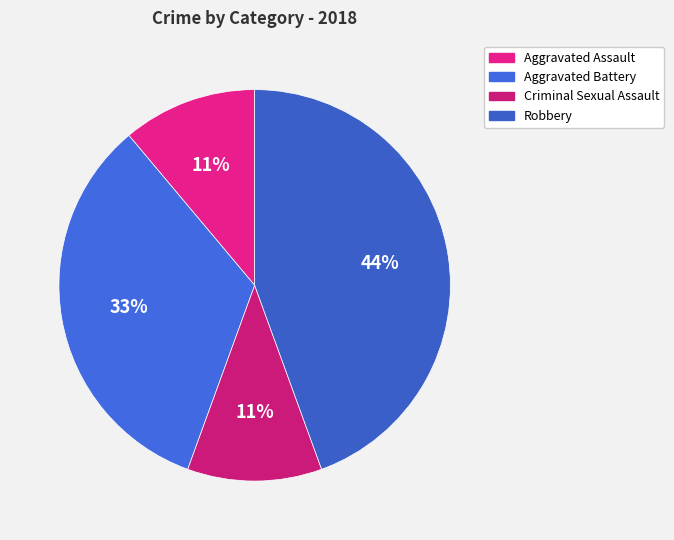

How many segments does this pie chart have?

4